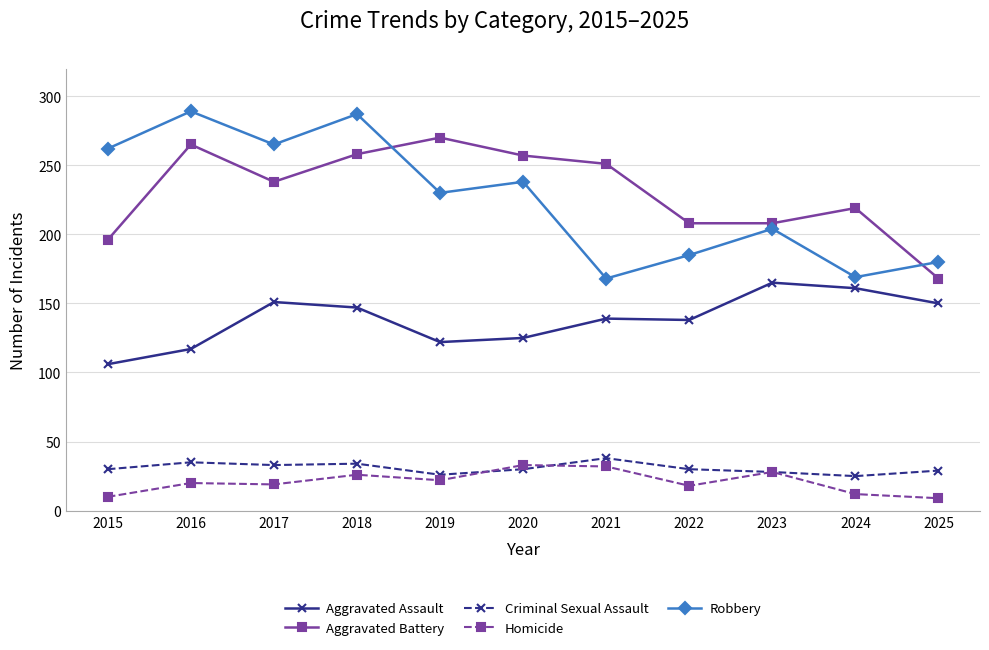

True or false: Aggravated Battery and Aggravated Assault intersect in this chart.

False